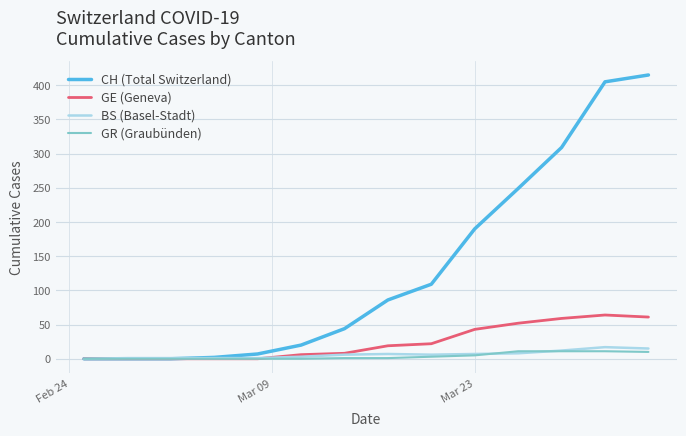

Which series has the largest range (max minus min)?

CH (Total Switzerland)